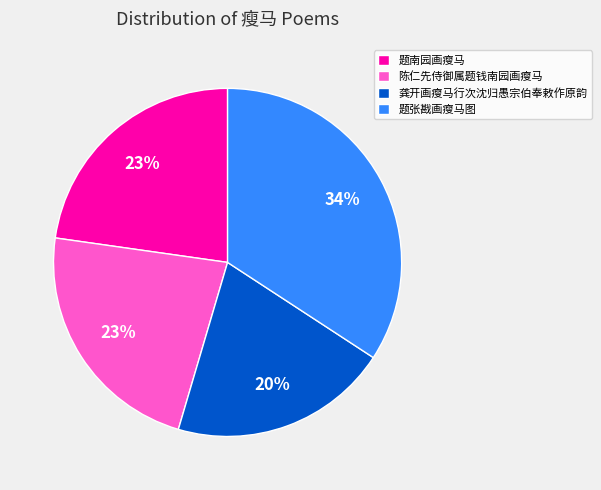

Which slice is the largest?

题张戡画瘦马图